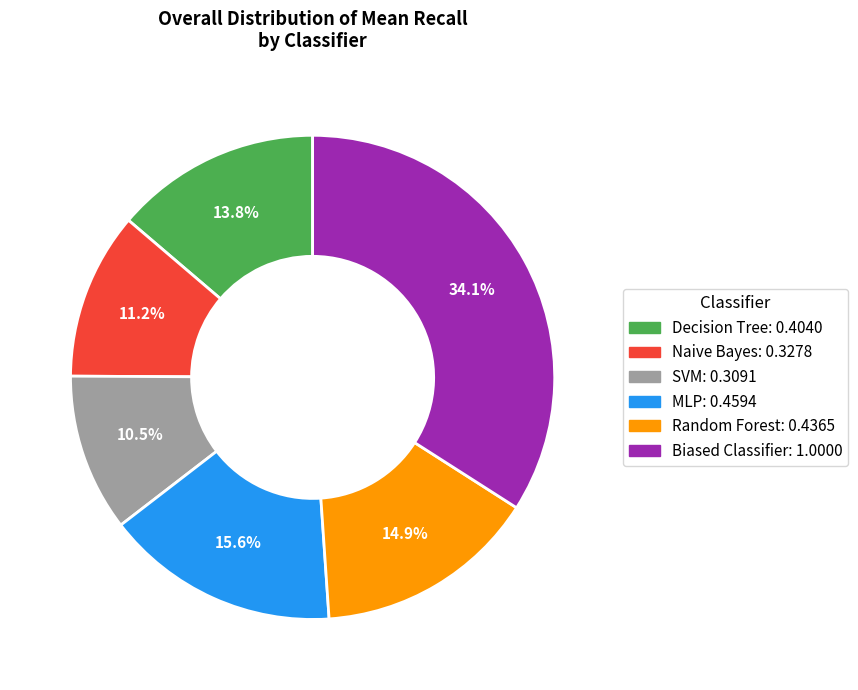

Which slice is the largest?

Biased Classifier